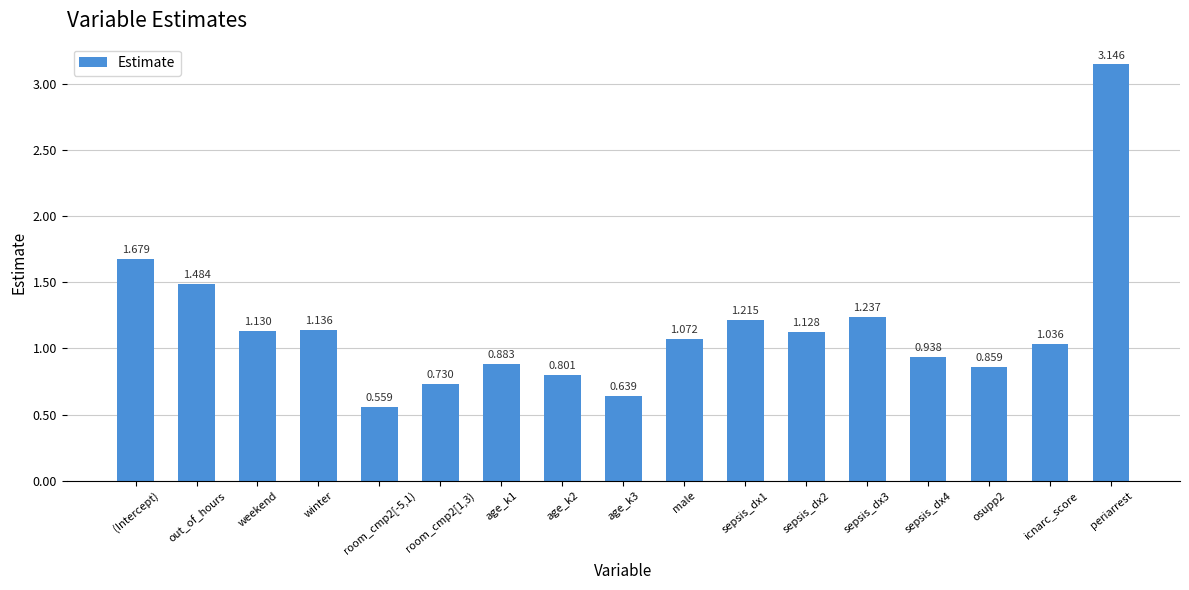

True or false: the data shows 2.0 at sepsis_dx3.

False